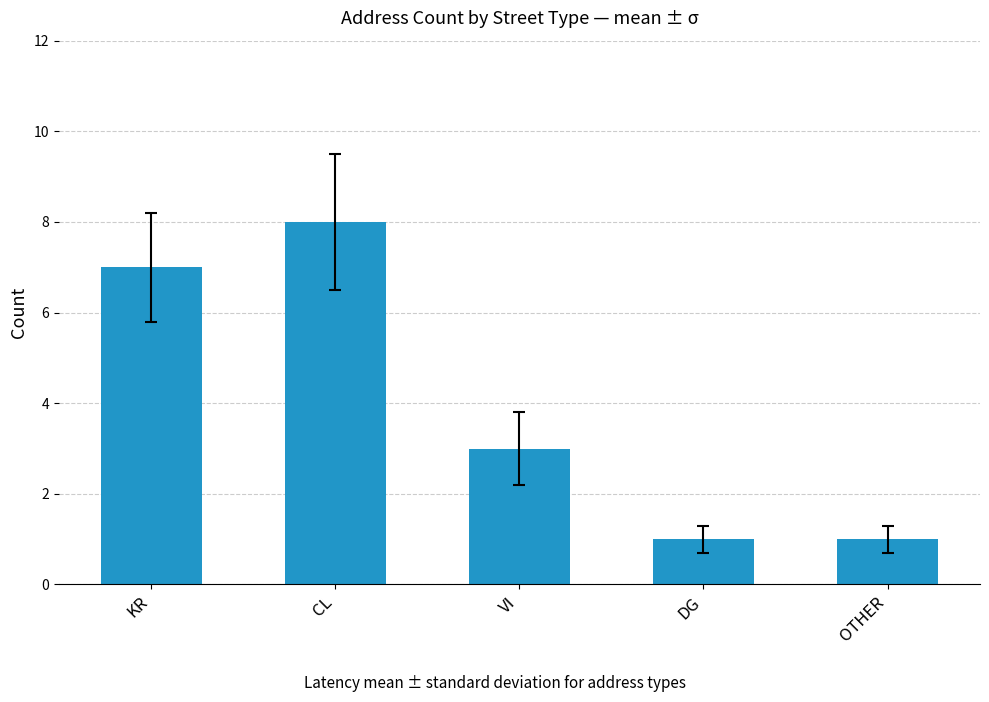

What is the difference between the values at OTHER and CL?

7